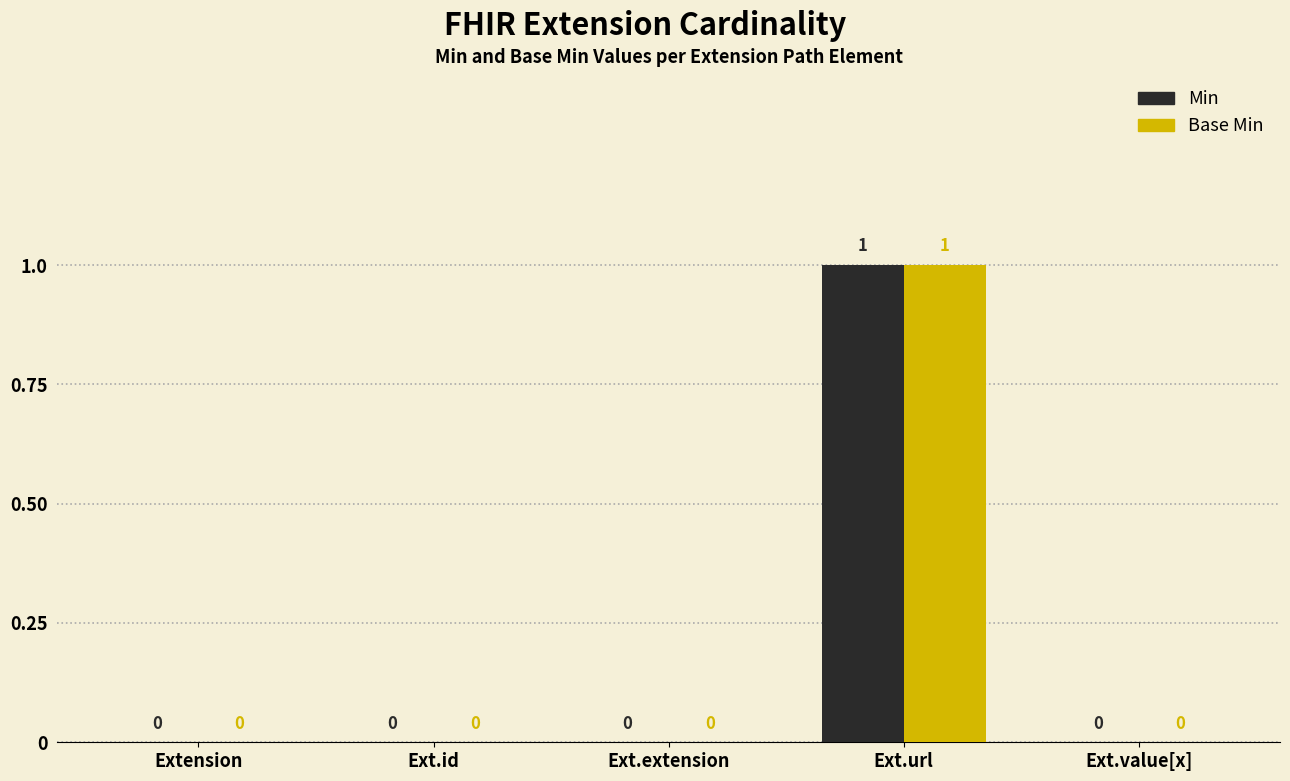

At which category is the sum across all series the highest?

Ext.url